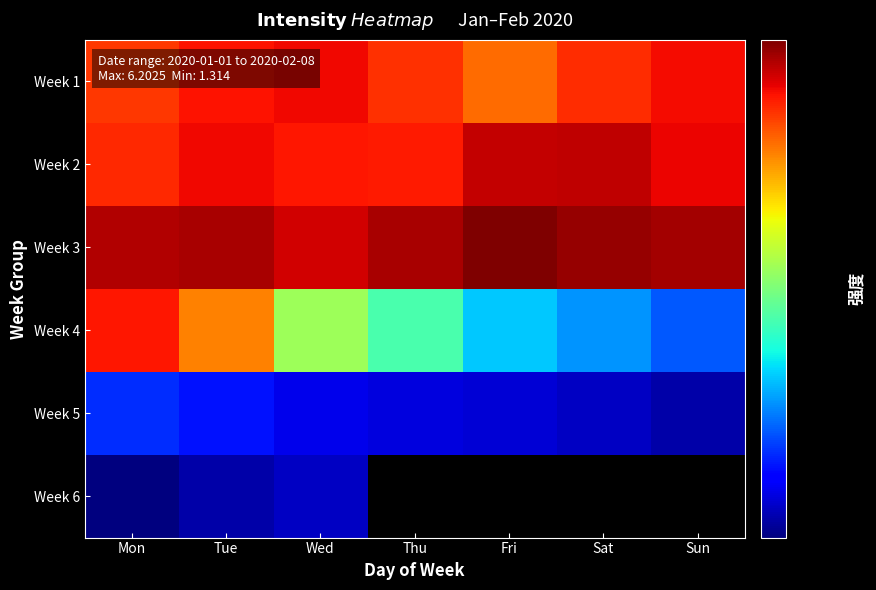

Read the Week 2 value at Sun.

5.4